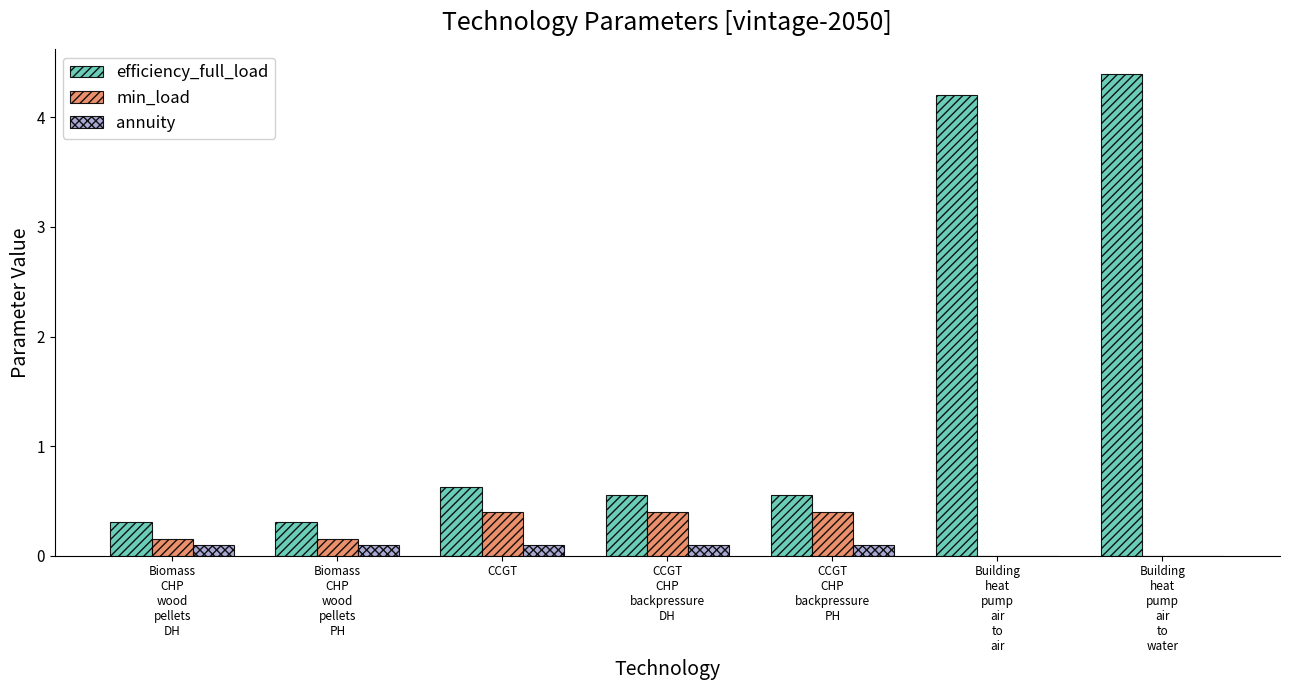

What is the maximum value shown in the chart?

4.4